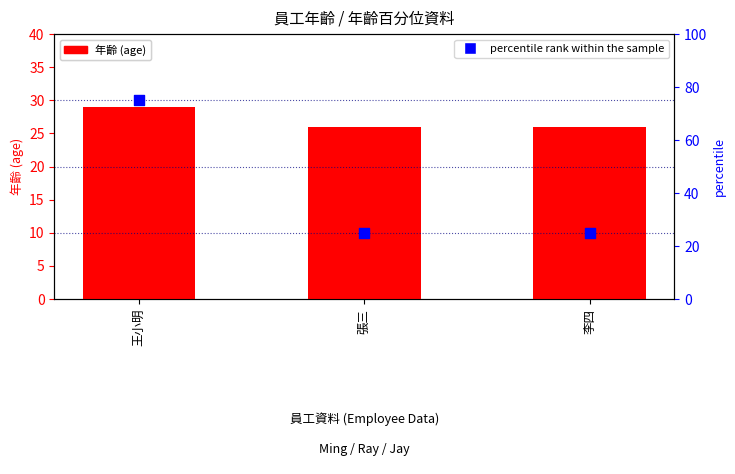

What are all the series names shown in the legend?

年齡 (age), percentile rank within the sample